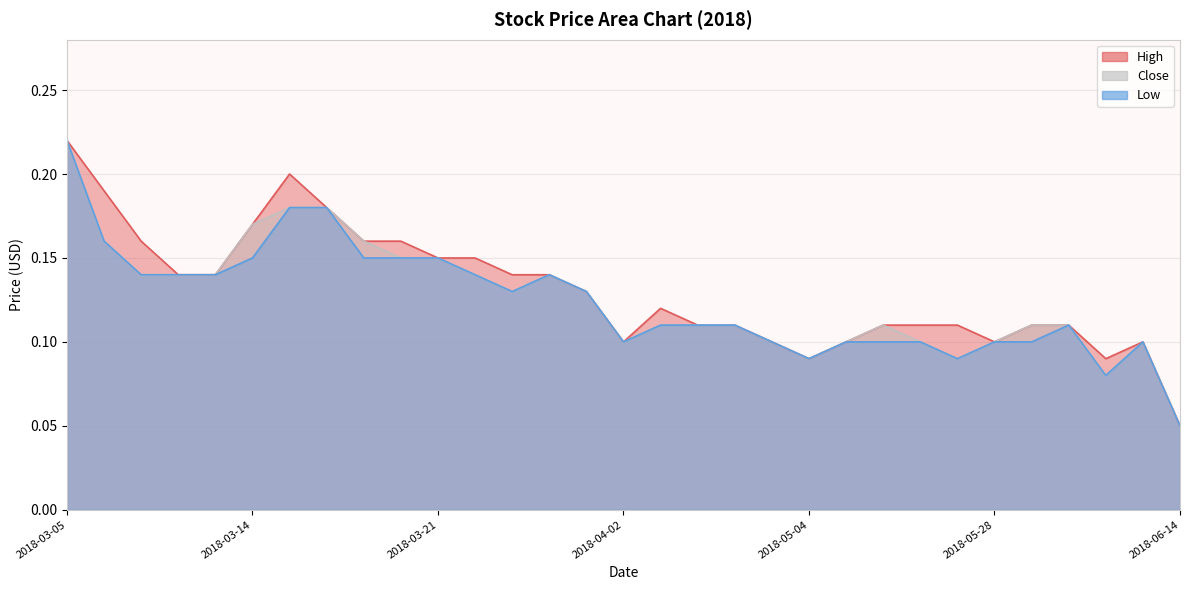

List the series in order of their peak value, lowest first.

High, Close, Low